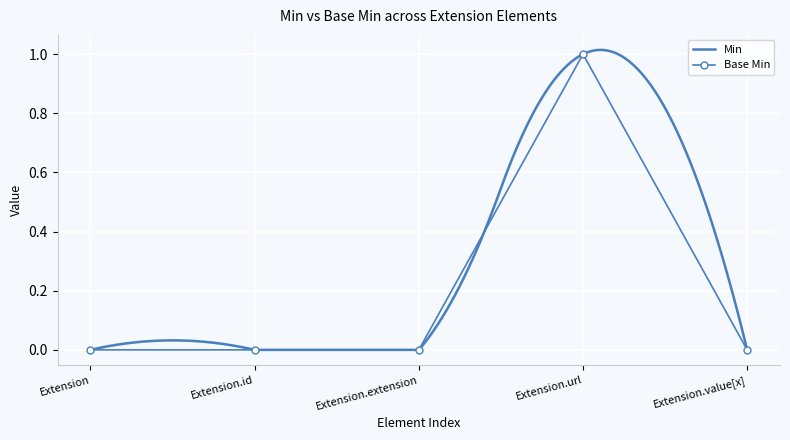

List the labels in order of value, largest first.

Extension.url, Extension, Extension.id, Extension.extension, Extension.value[x]